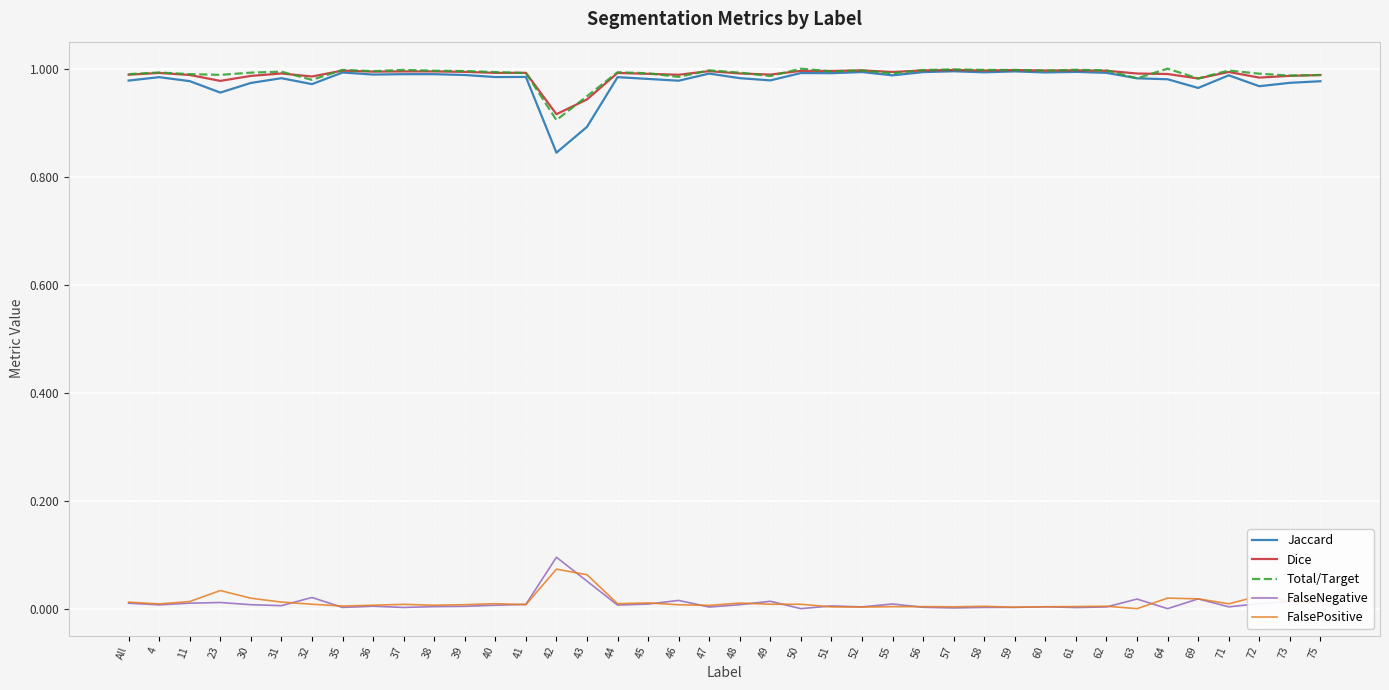

Which series has the widest spread of values?

Jaccard